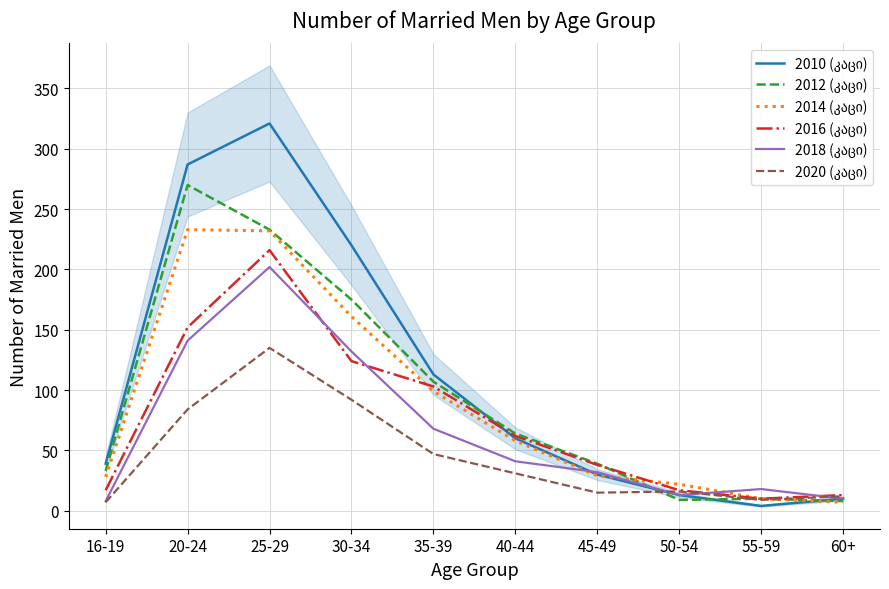

What is the label of the 3rd point from the left?

25-29